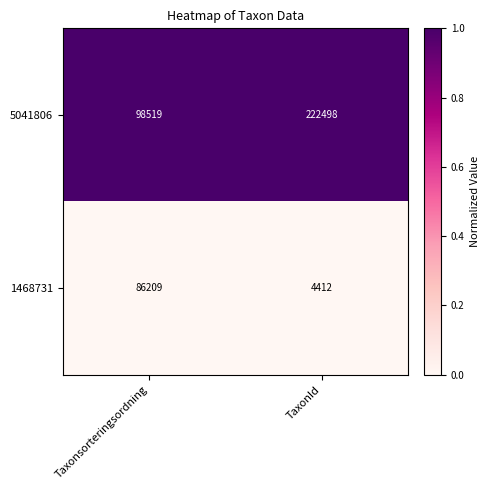

Reading left to right, list all the values displayed in this chart.

5041806: 98519	222498
1468731: 86209	4412